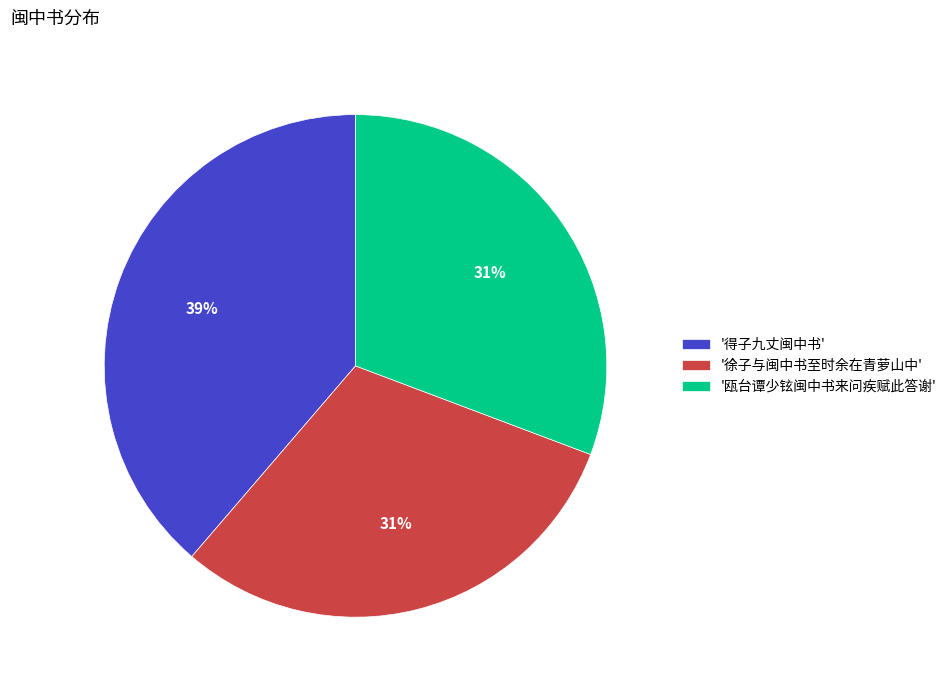

The '徐子与闽中书至时余在青萝山中' slice represents 31% of the pie. True or false?

True